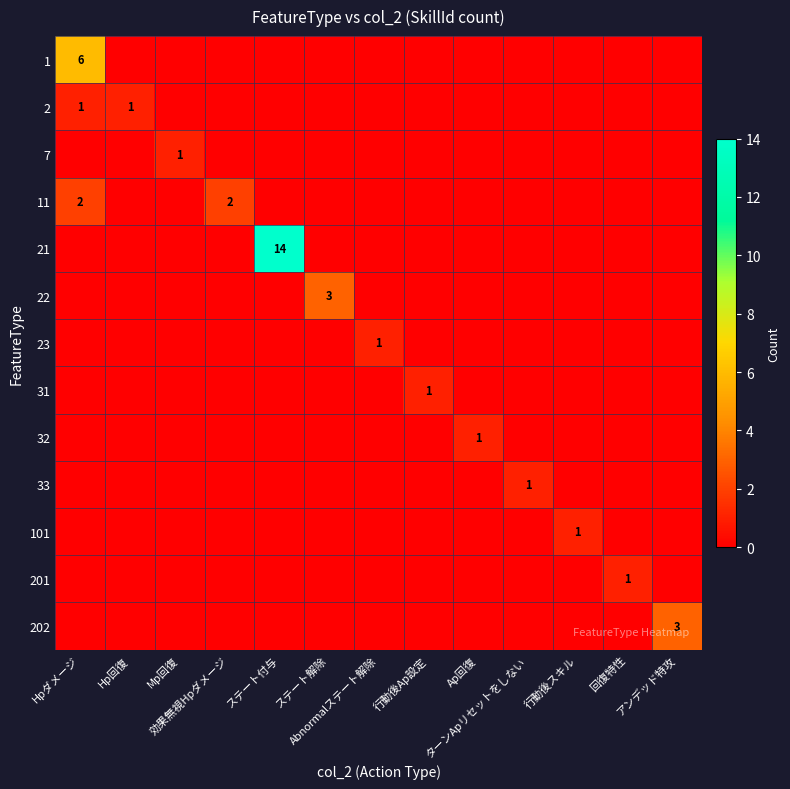

The 1 series shows 0 at 行動後スキル. True or false?

True